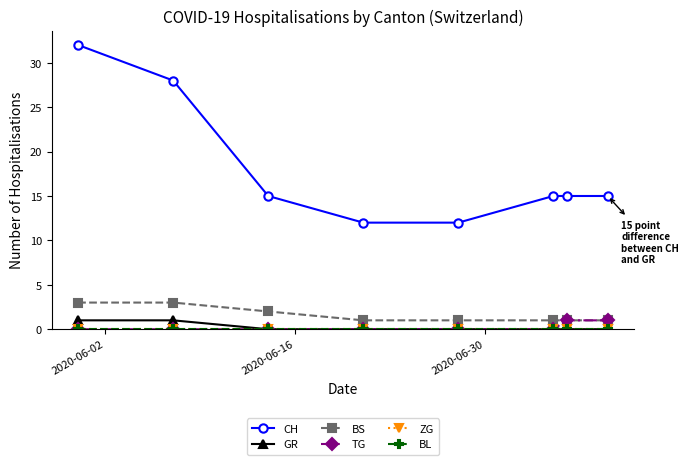

Count the CH values in the range 15 to 28.

5